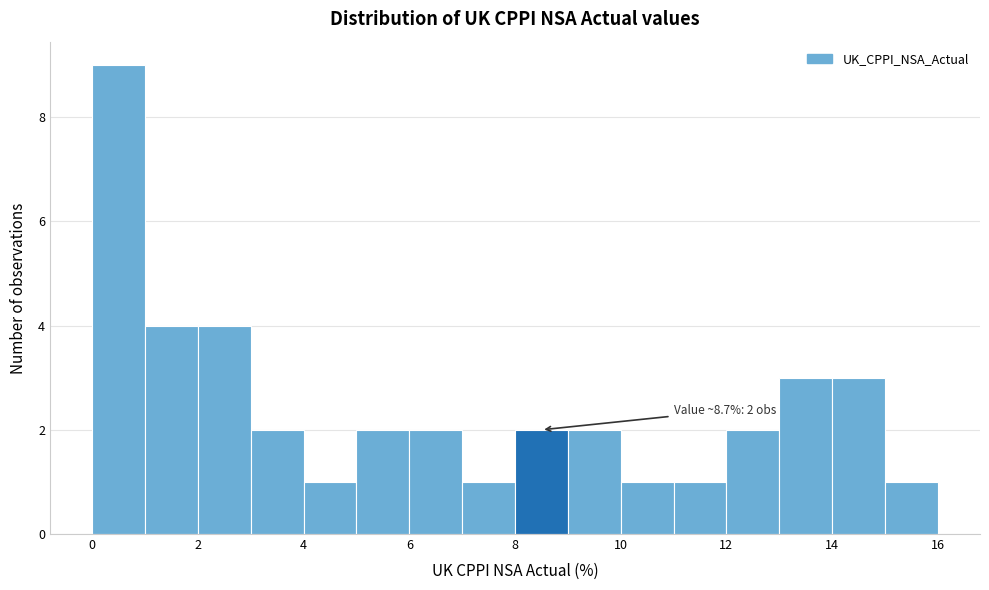

Over which range of the x-axis is the bar tallest?

0 to 1